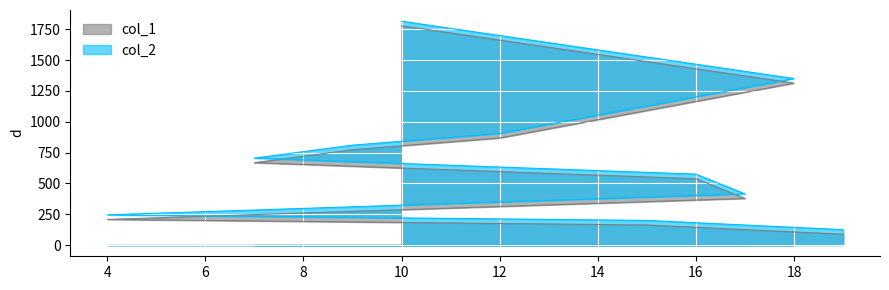

How many lines are shown in the chart?

2